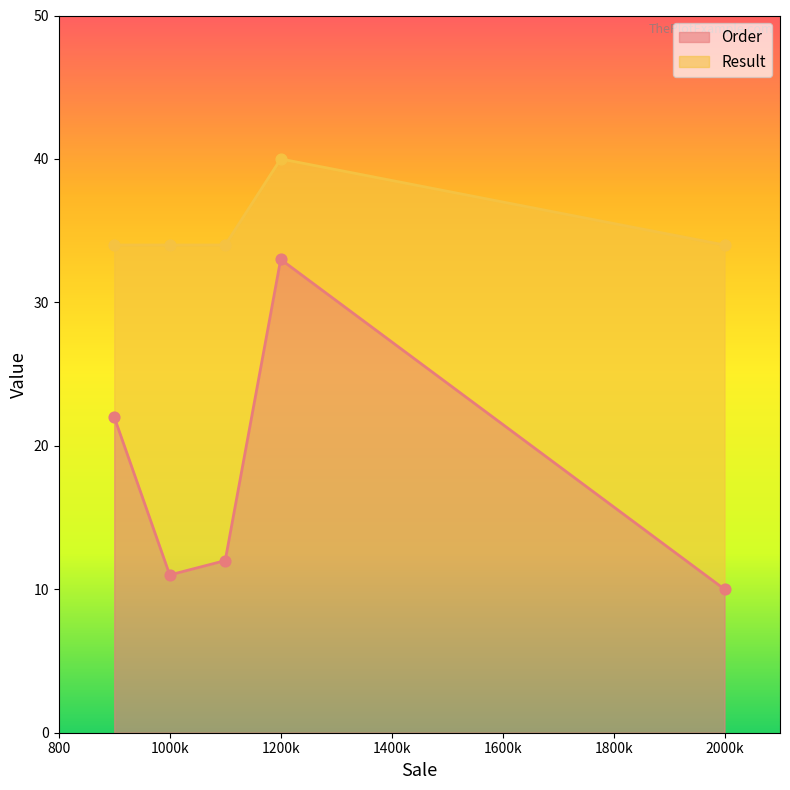

Which series has the largest total across all categories?

Result